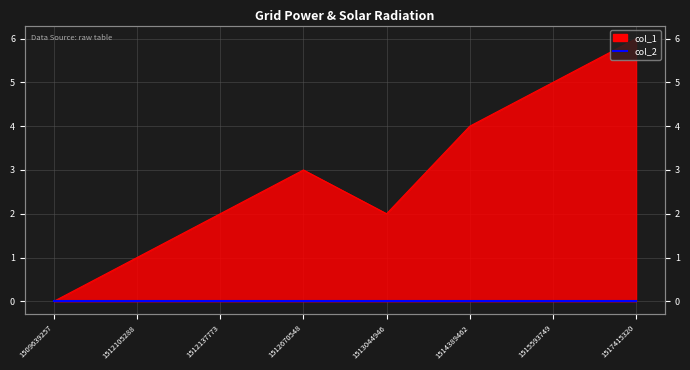

Count the values in the range 2 to 5.

5